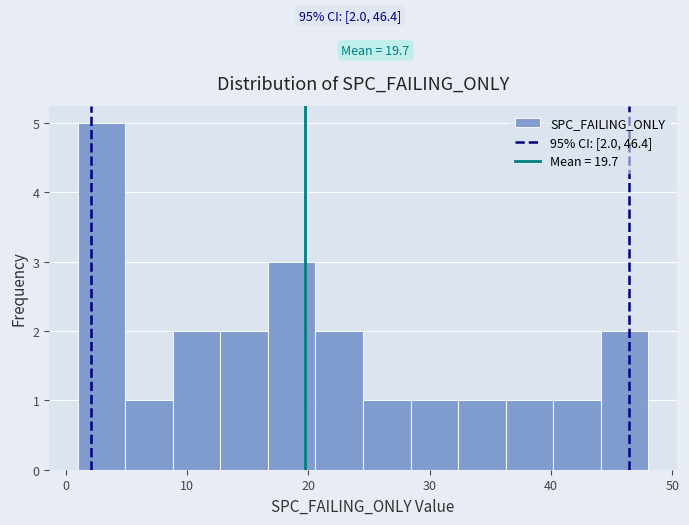

Around what value on the x-axis is the tallest bar? Give the approximate position of its centre, as read against the axis.

3